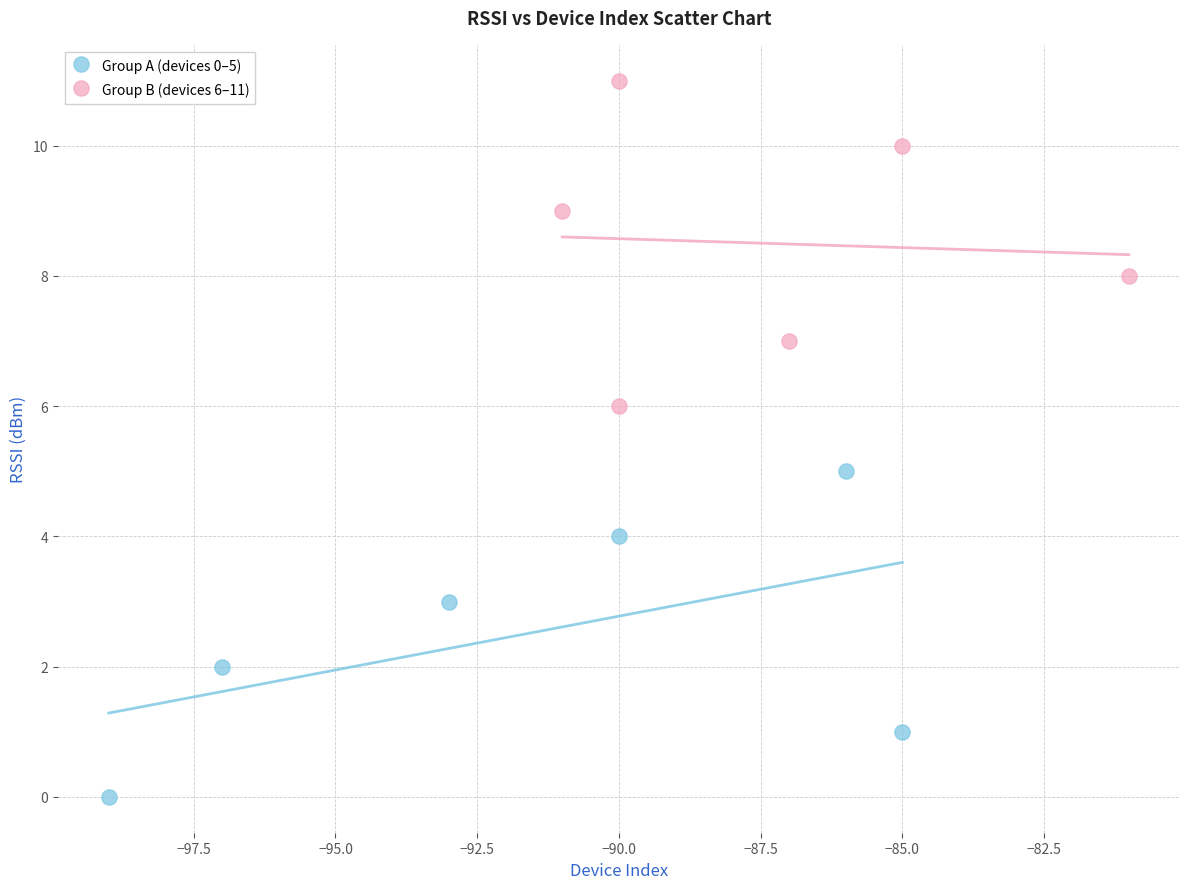

Which series contains the lowest Y value?

Group A (devices 0–5)